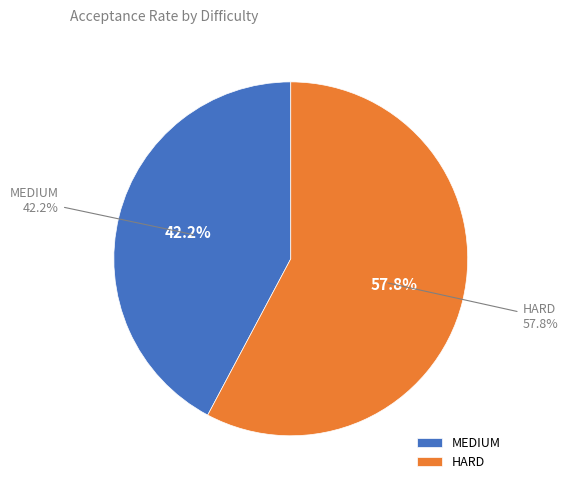

Which category has the smallest portion of the pie?

MEDIUM